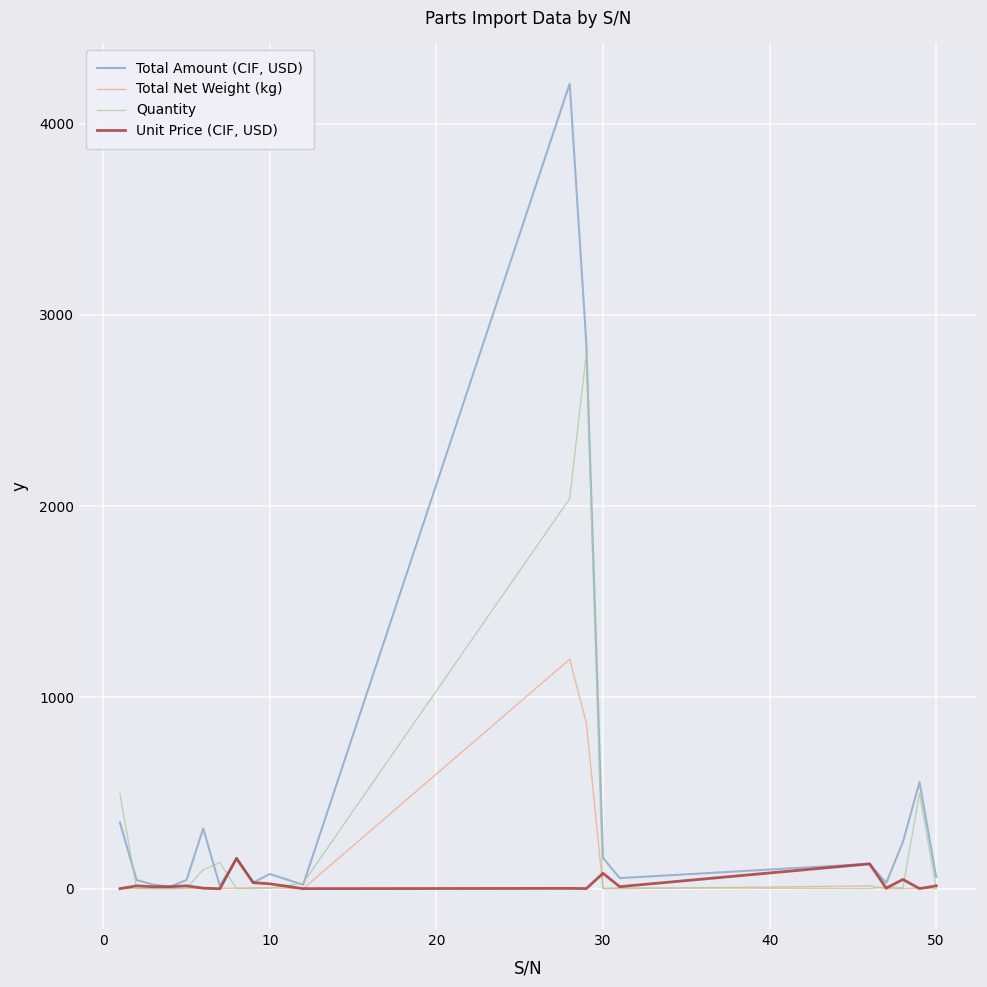

List the series in order of their peak value, highest first.

Total Amount (CIF, USD), Quantity, Total Net Weight (kg), Unit Price (CIF, USD)